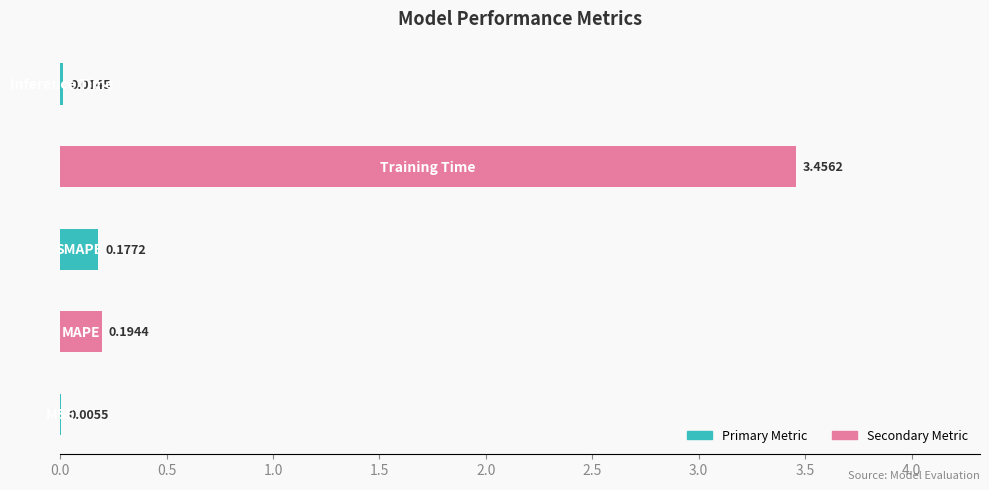

What is the sum of all values?

3.8